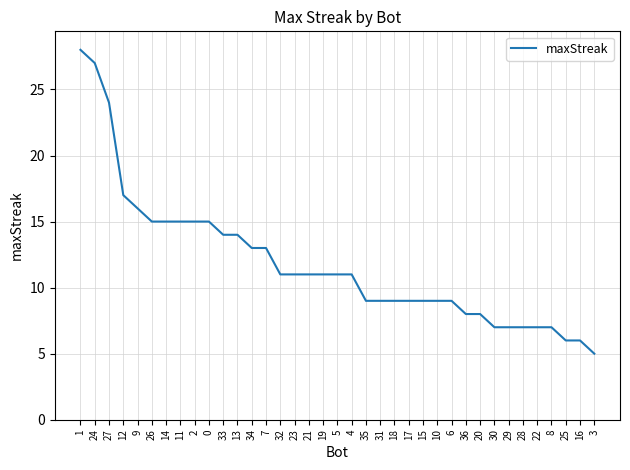

What position from the right is 2?

29